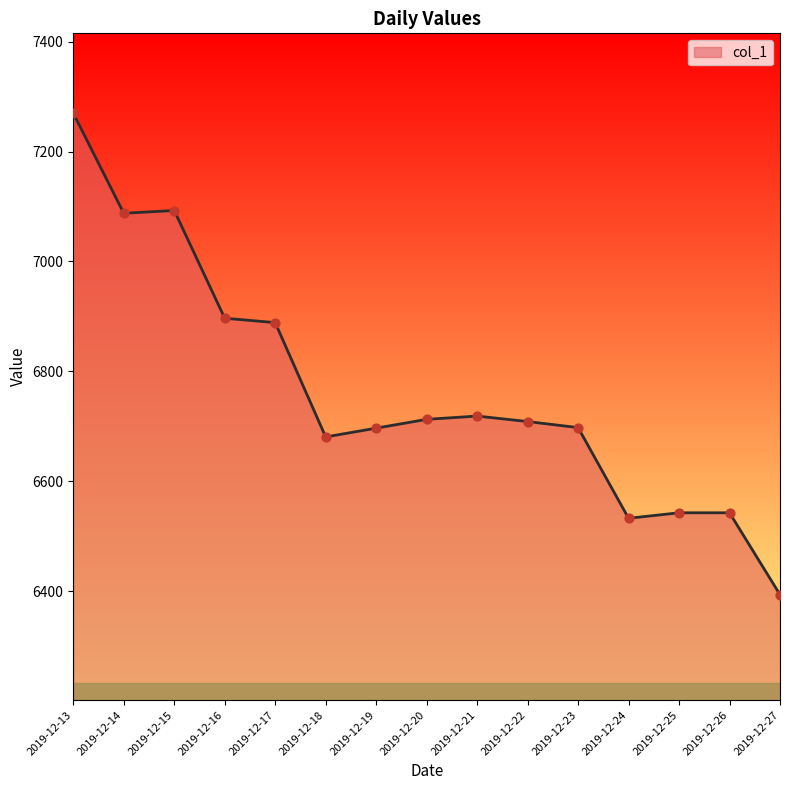

What is the change in value from 2019-12-24 to 2019-12-25?

+10.0